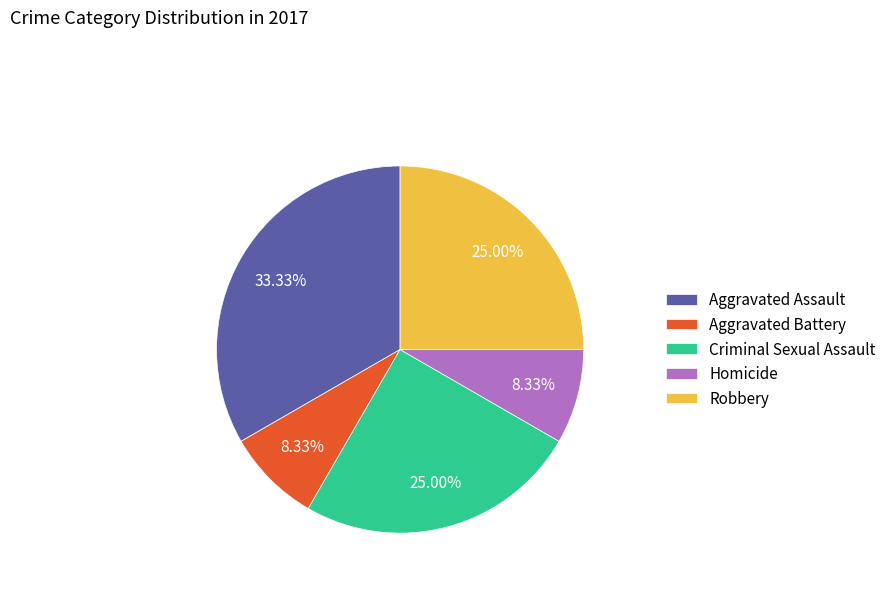

How many segments does this pie chart have?

5